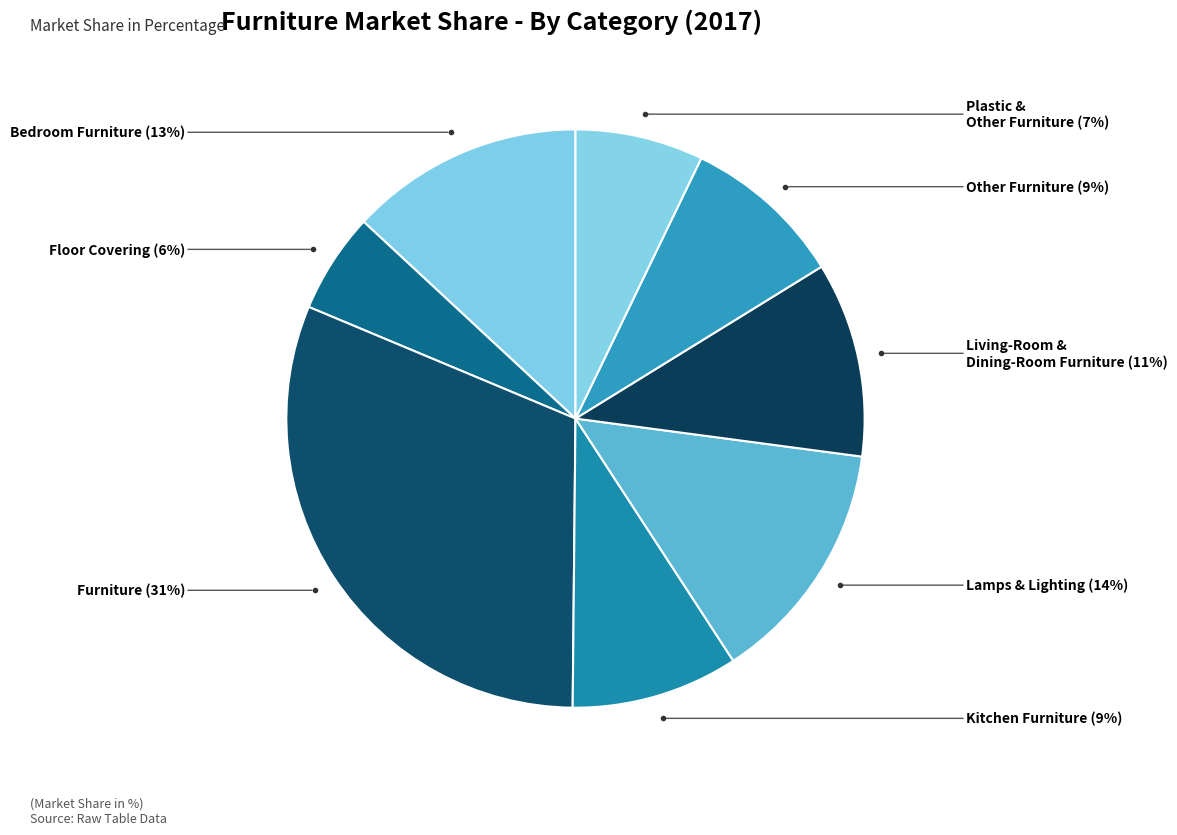

Count the number of slices in the pie.

8